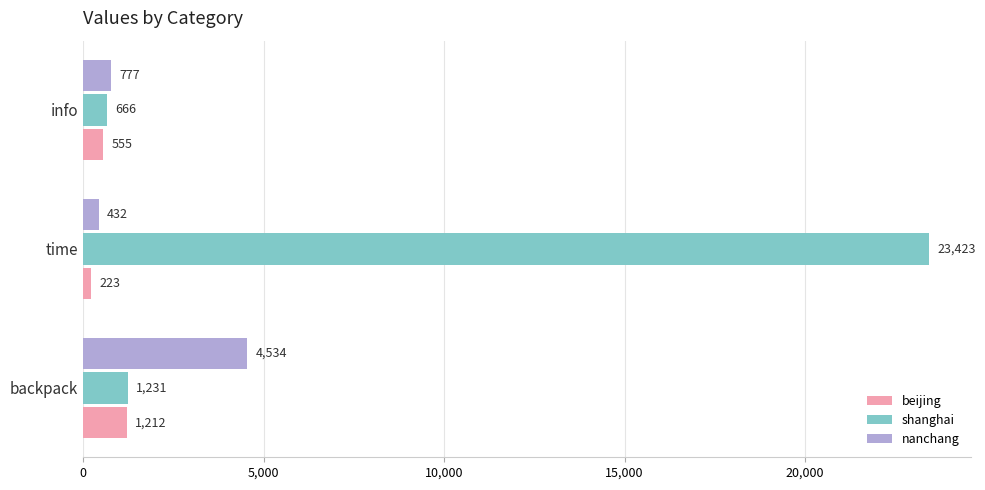

At which label is shanghai closest to 12044?

backpack